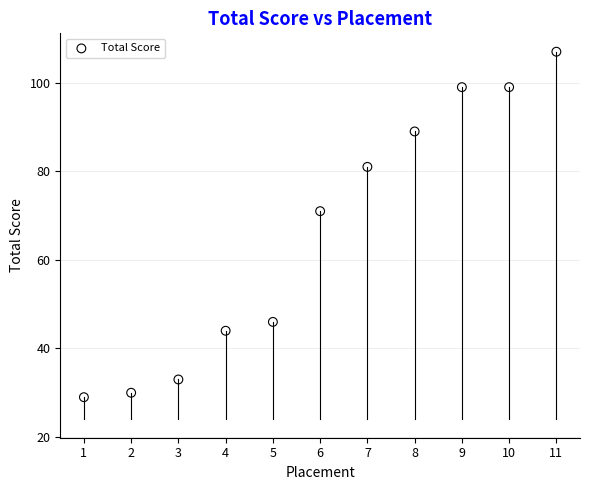

What Y value in the scatter plot is closest to 68?

71